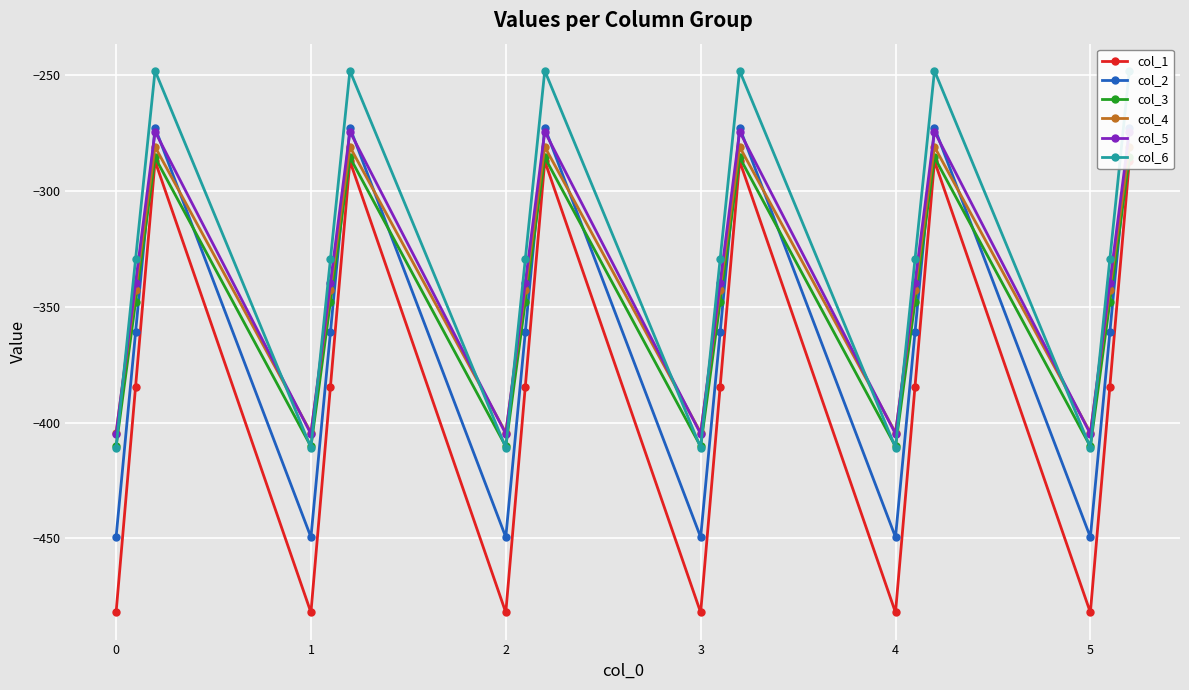

Is it true that col_6 equals -410.8 at 5?

True